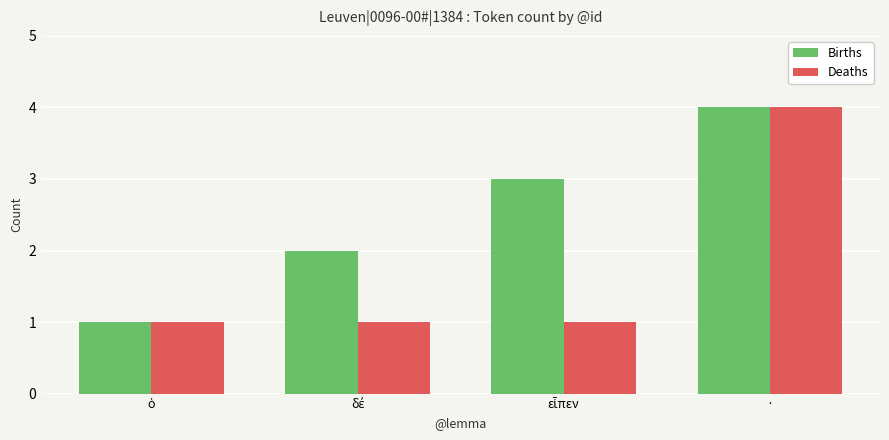

What is the maximum value for Deaths?

4